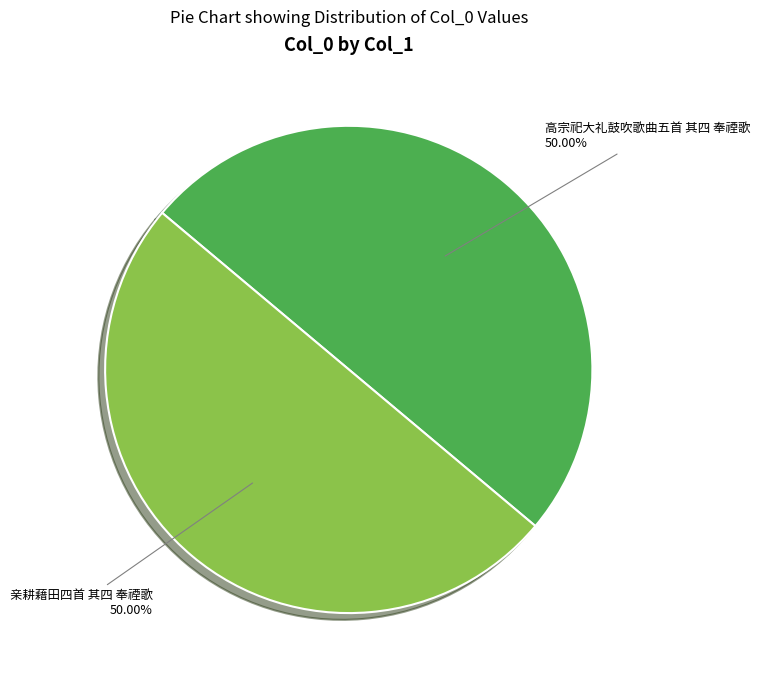

True or false: 亲耕藉田四首 其四 奉禋歌 accounts for 39% of the total.

False